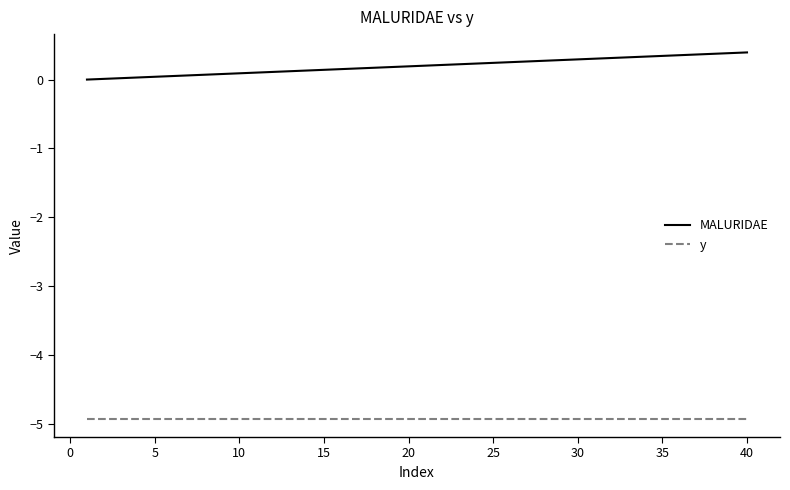

True or false: y and MALURIDAE intersect in this chart.

False